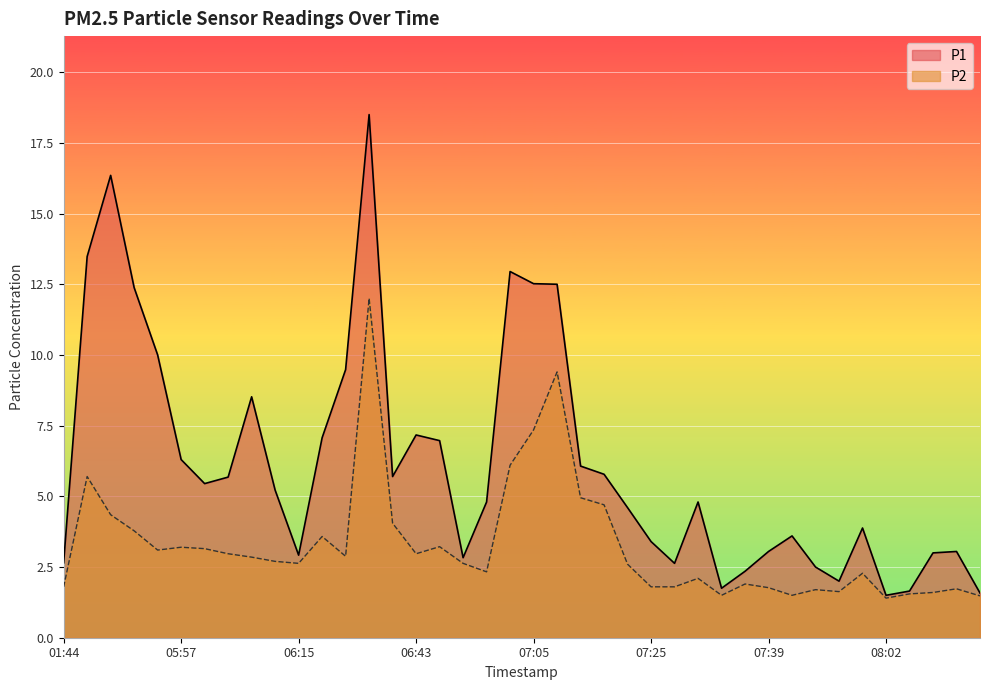

What is the value of the P2 point at the 1st from the left?

1.8